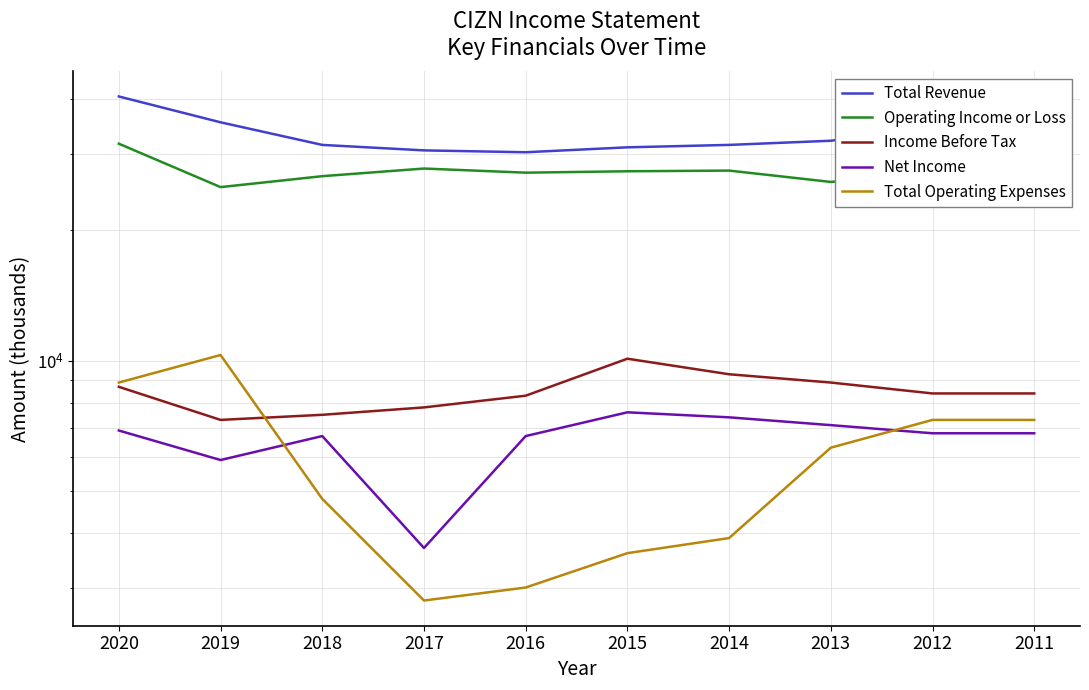

Read the Net Income value at 2016, to the nearest 100.

6700